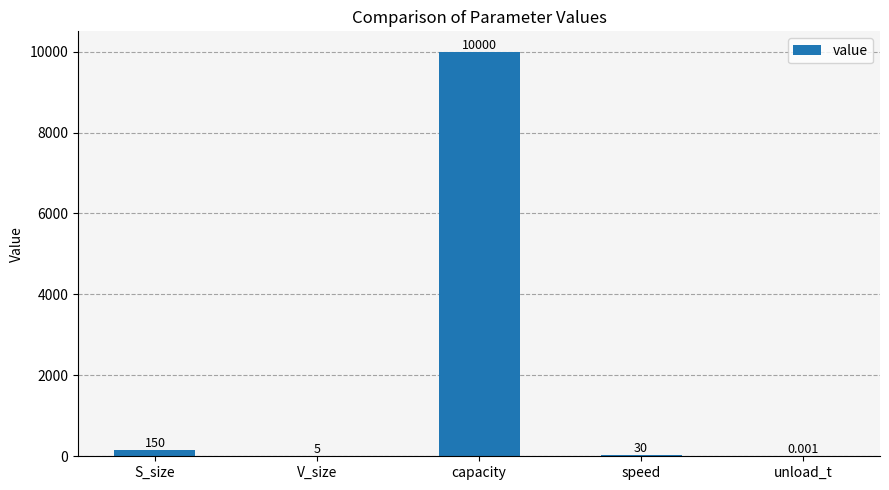

Which category has the highest value across all series?

capacity